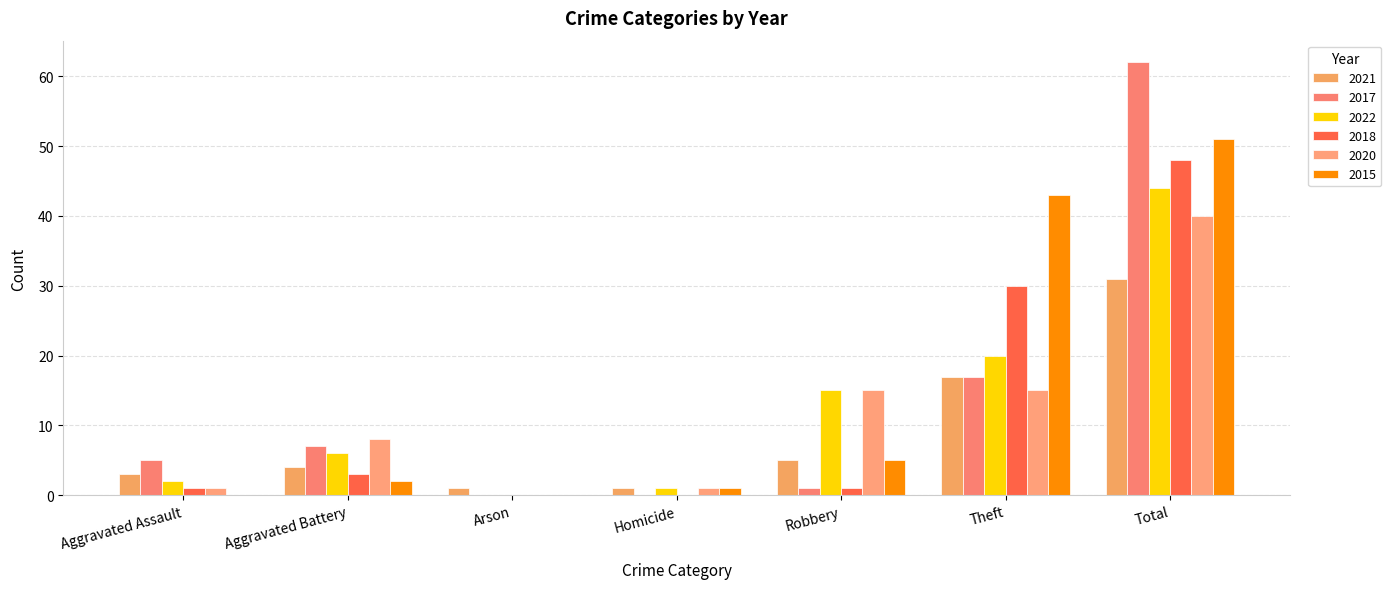

True or false: 2015 has a value of 34 at Arson.

False